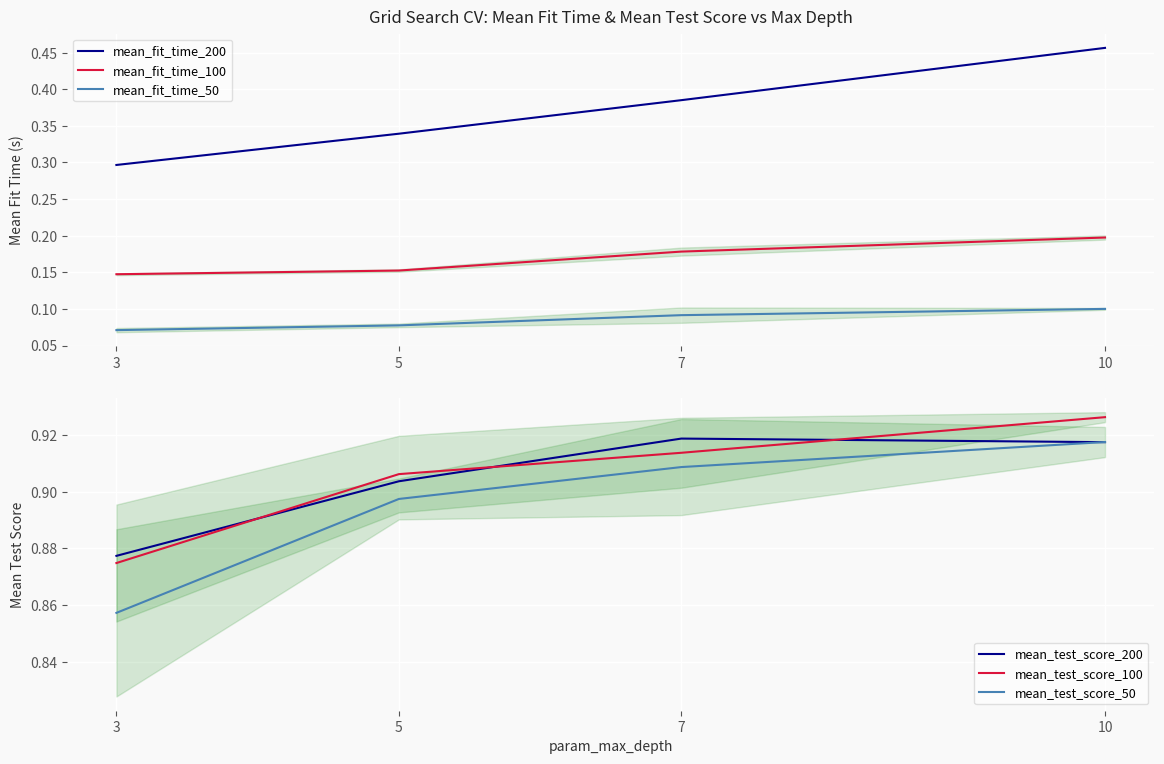

What is the approximate value of mean_fit_time_100 at 10?

0.2